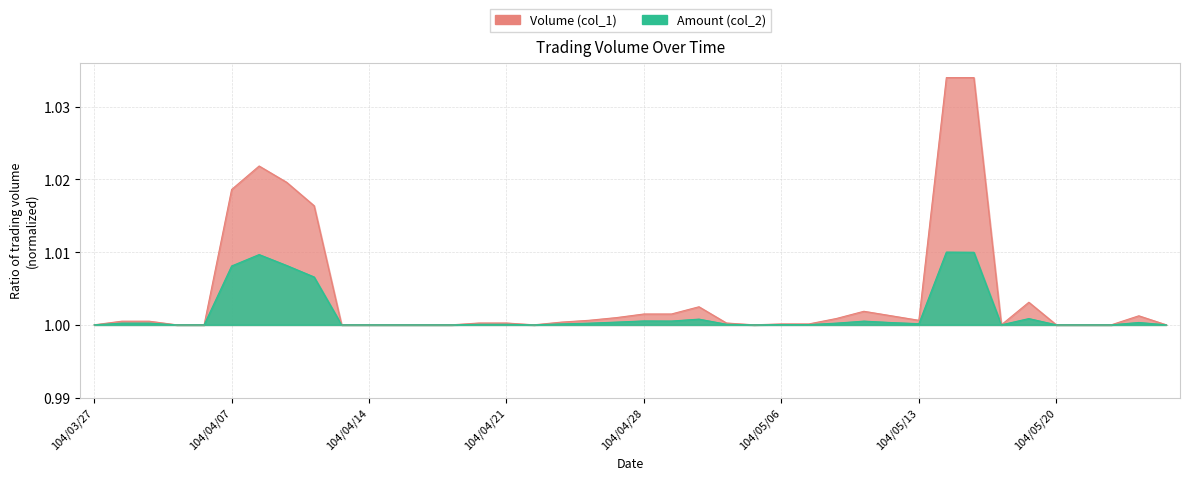

Between 104/03/27 and 104/04/07, which series saw the biggest shift?

Volume (col_1)